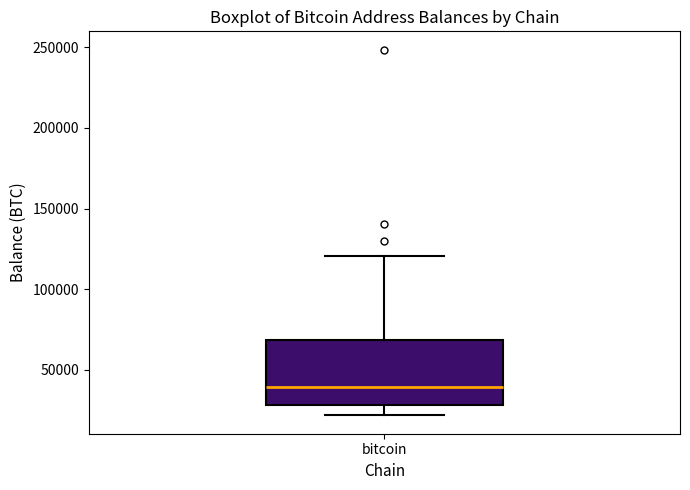

Read this box plot against the y-axis: the position of the median line, the range covered by the box, and the ends of both whiskers. The values are not printed on the chart, so give them approximately, as read against the axis.

median 40000, box 30000 to 70000, whiskers 20000 to 120000